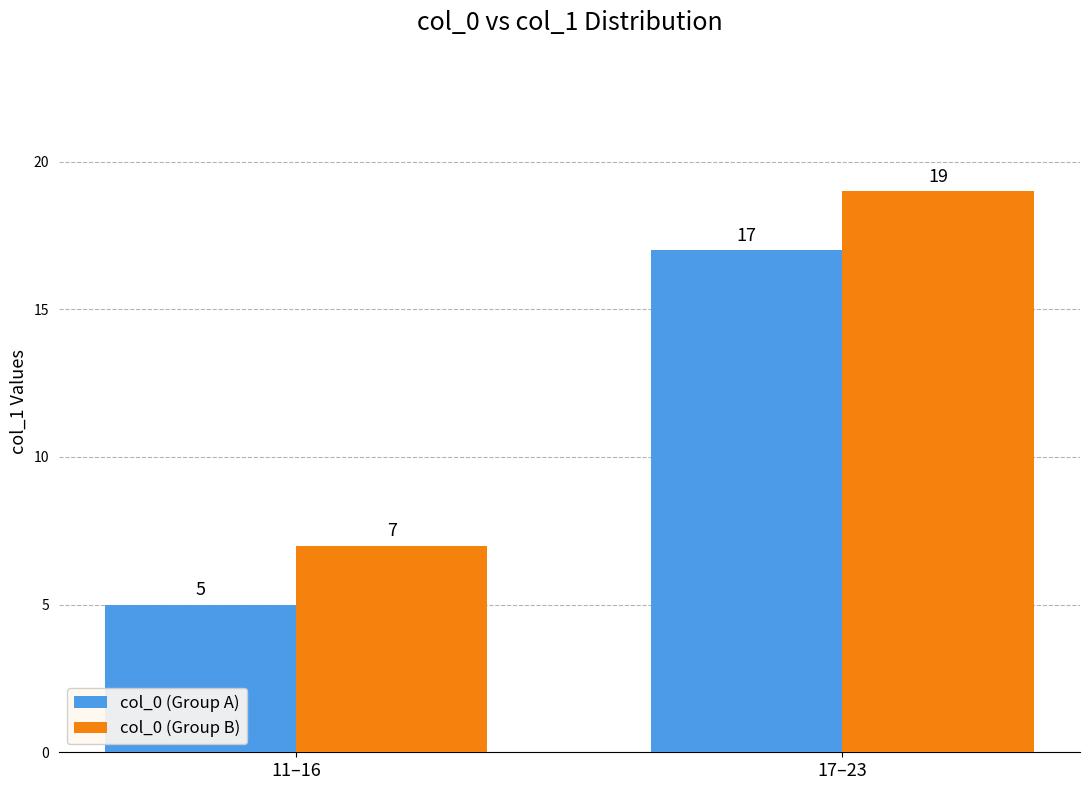

What is the value of the col_0 (Group A) bar at the 1st from the left?

5